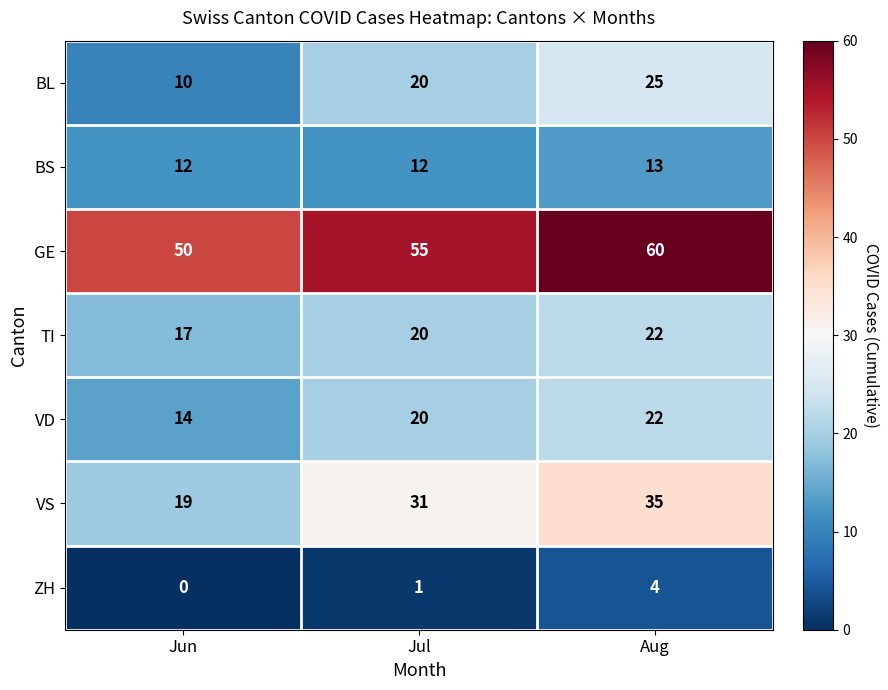

What is the sum of the GE values at Aug and Jun?

110